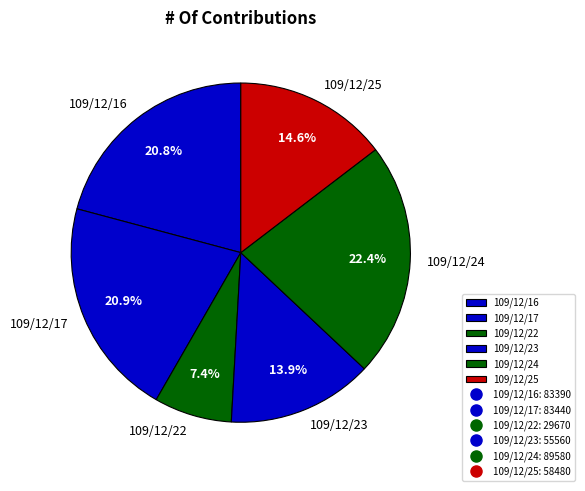

Is it true that 109/12/16 is 21% of the pie?

True